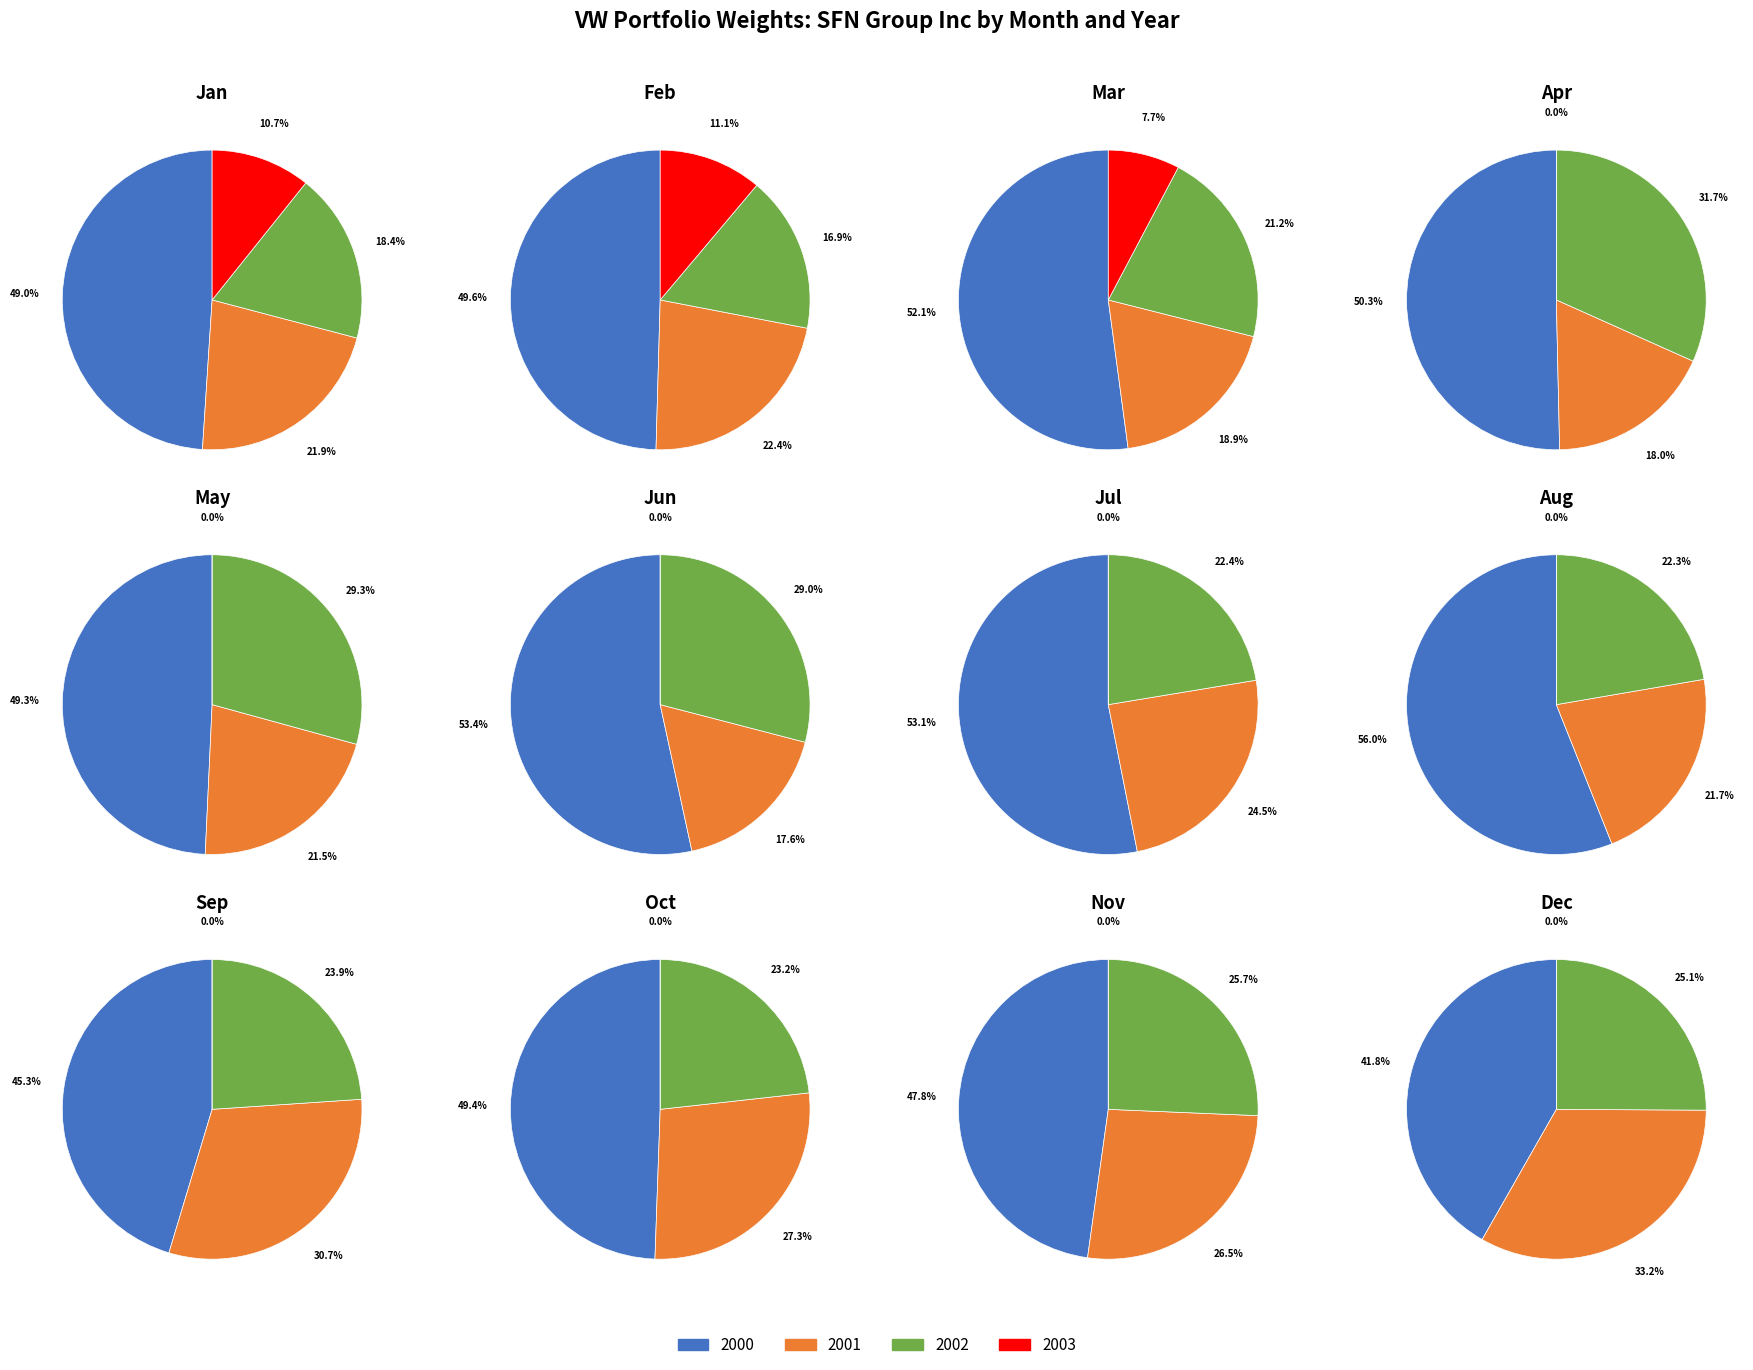

Count the number of slices in the pie.

12